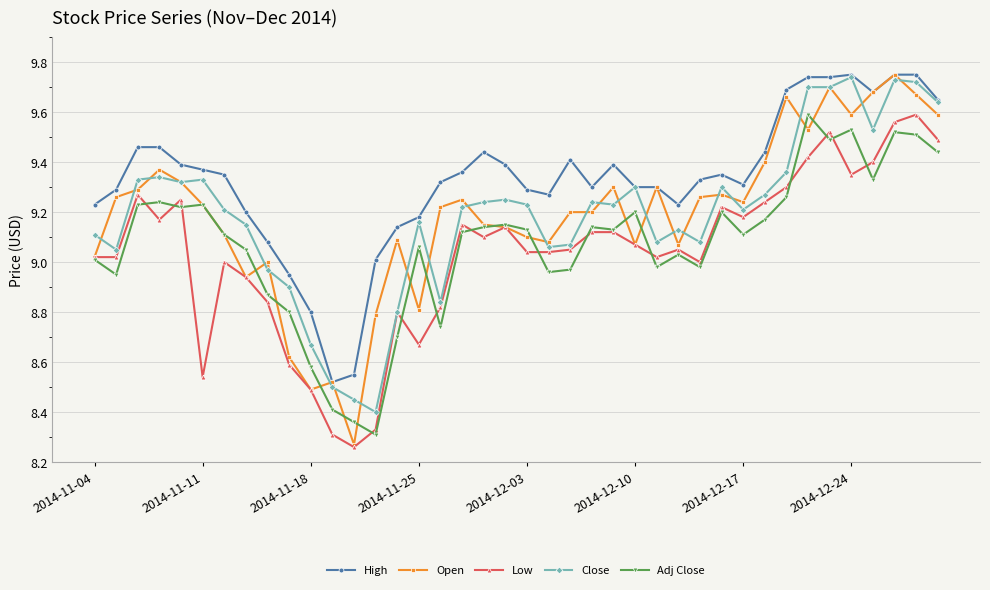

What is the sum of all Low values?

361.5